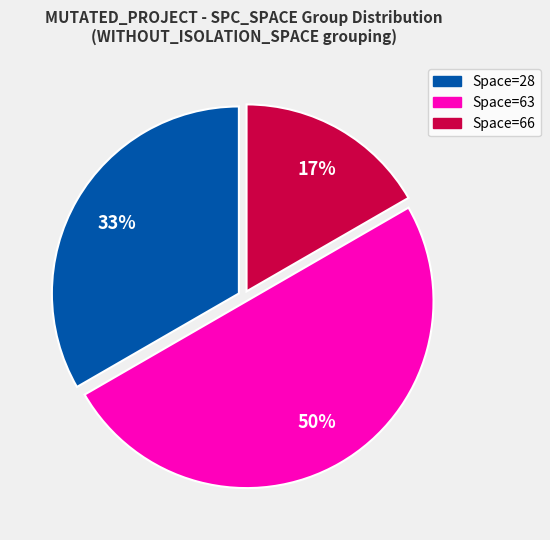

Count the number of slices in the pie.

3